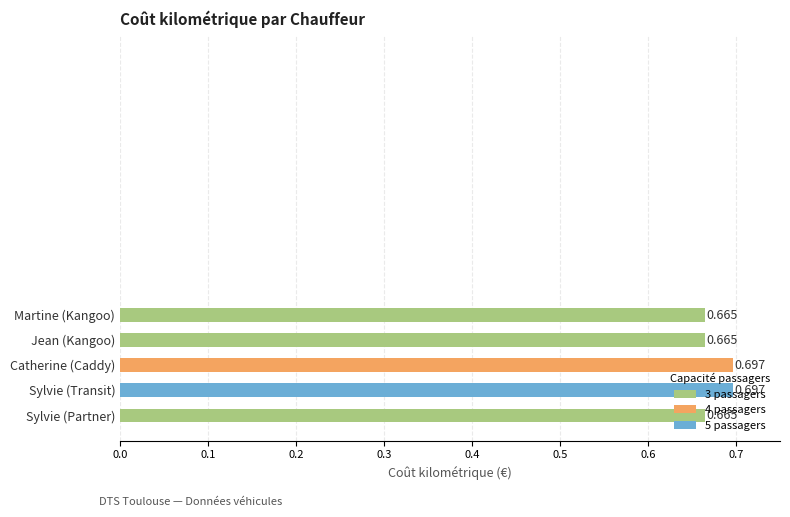

Which has a higher value, Sylvie (Partner) or Sylvie (Transit)?

Sylvie (Transit)